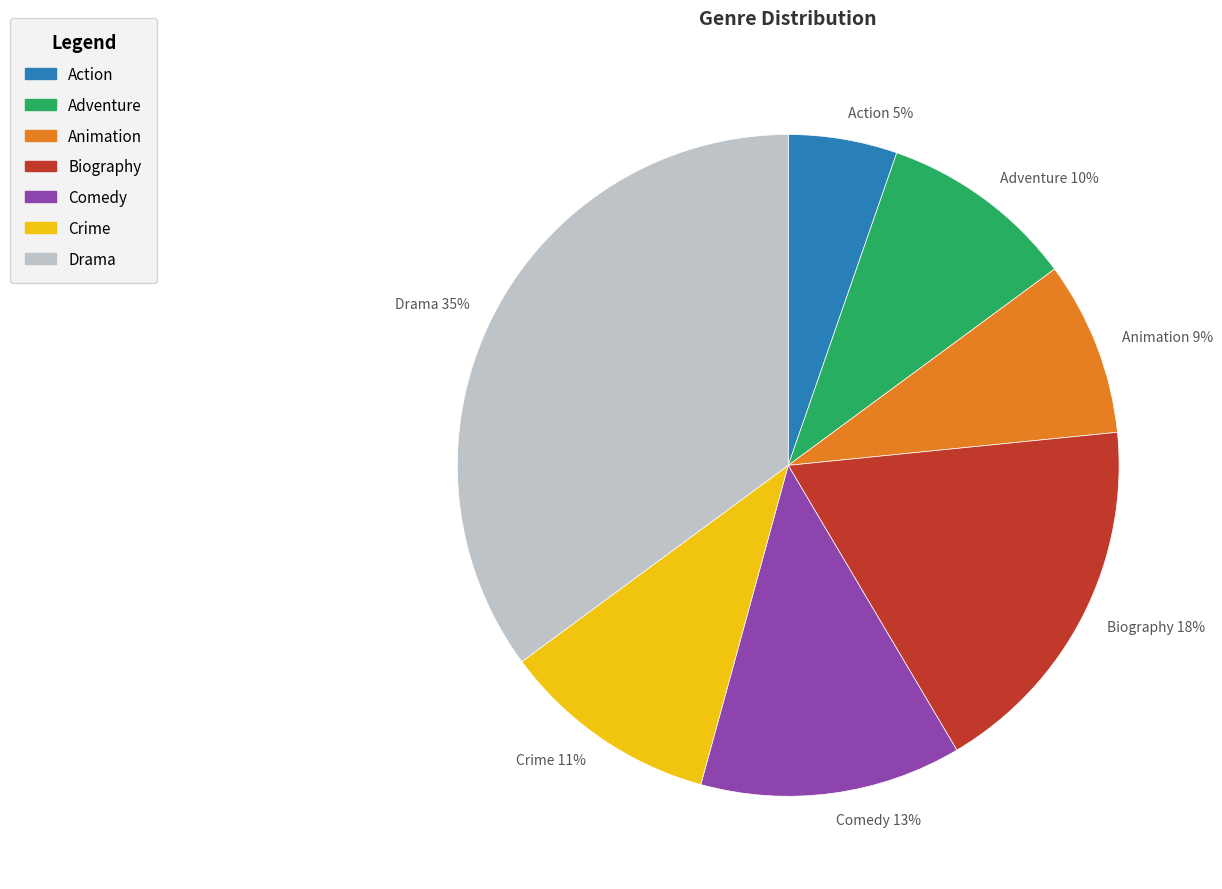

Which category has the smallest portion of the pie?

Action